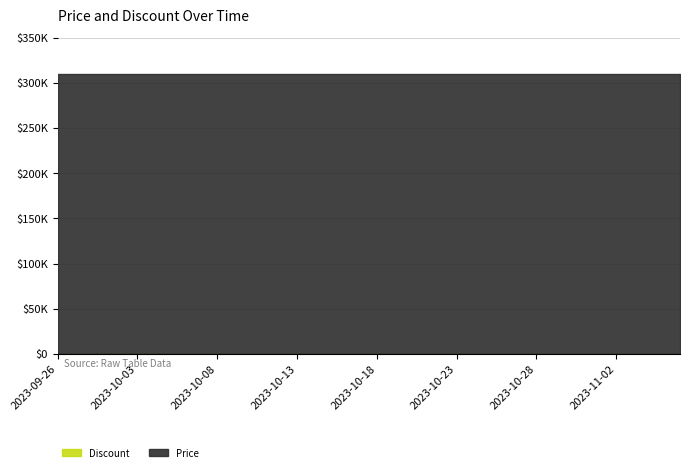

Which series has the largest range (max minus min)?

Discount